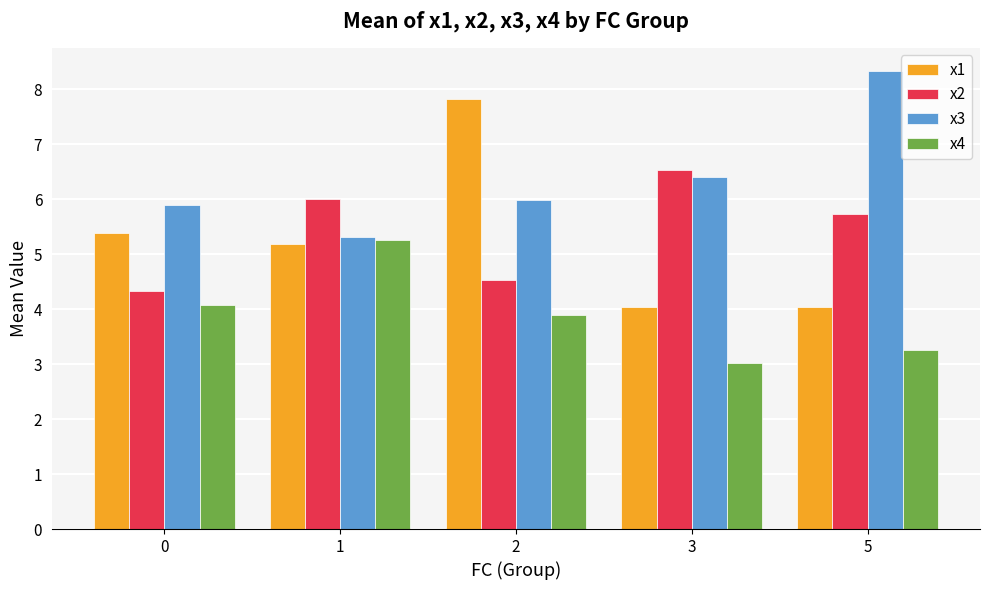

Count the number of data series in this chart.

4